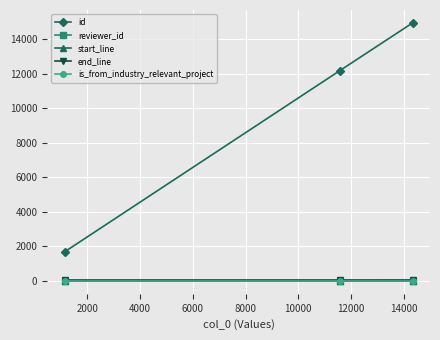

What are all the series names shown in the legend?

id, reviewer_id, start_line, end_line, is_from_industry_relevant_project